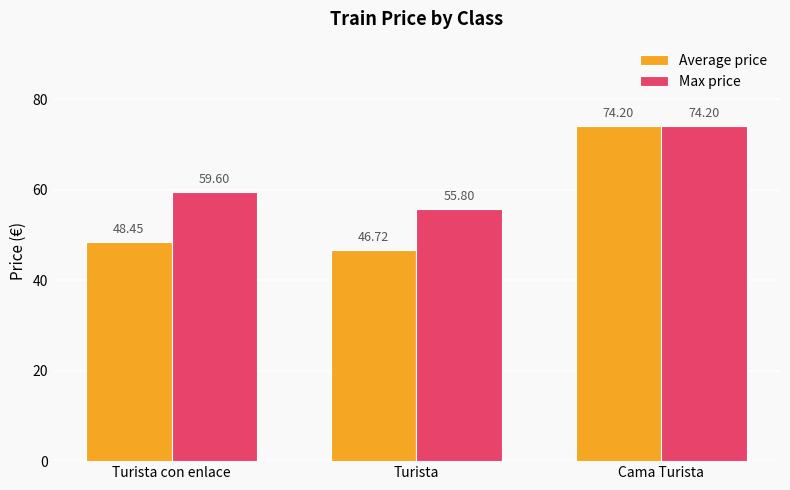

How many bars are there in each group?

2